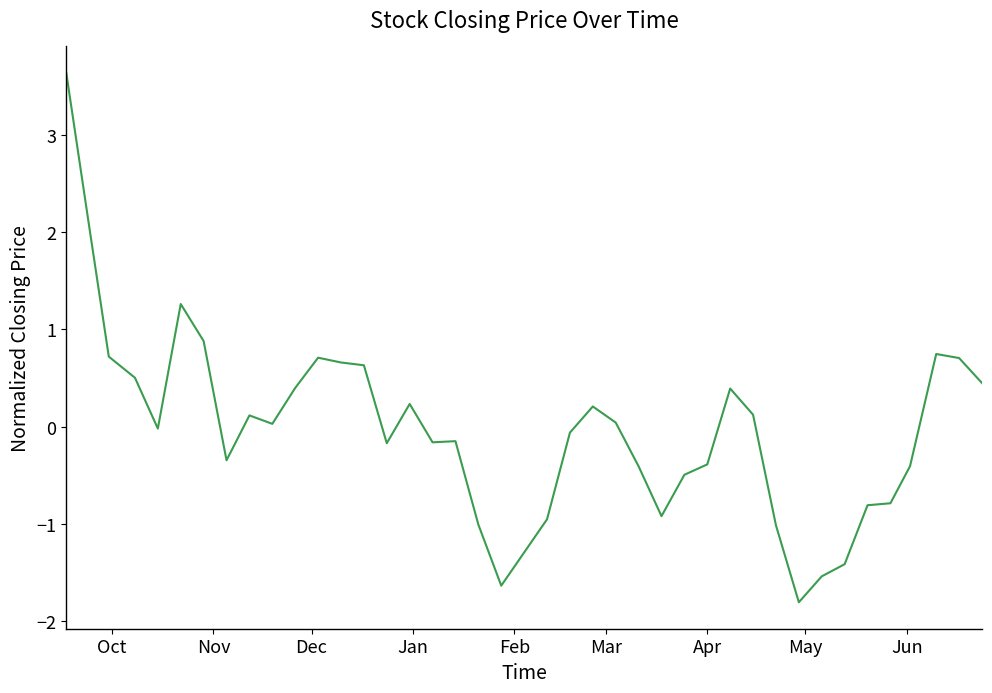

What is the minimum value shown in the chart?

-1.8